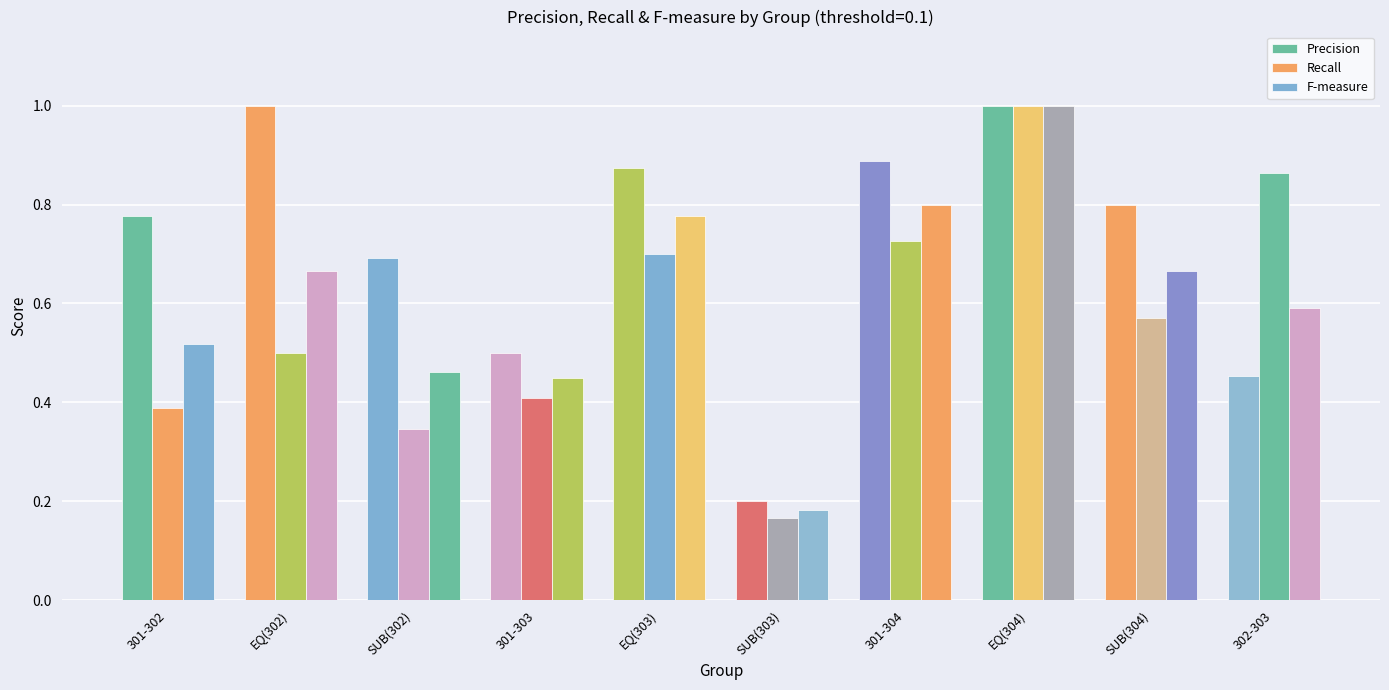

Reading left to right, transcribe all the data shown in this chart.

Precision: 0.8	1.0	0.7	0.5	0.9	0.2	0.9	1.0	0.8	0.5
Recall: 0.4	0.5	0.3	0.4	0.7	0.2	0.7	1.0	0.6	0.9
F-measure: 0.5	0.7	0.5	0.5	0.8	0.2	0.8	1.0	0.7	0.6